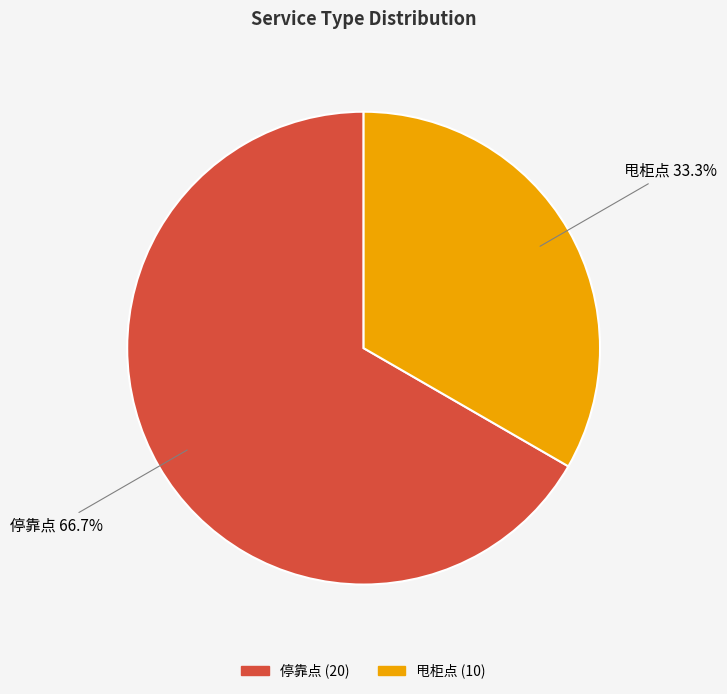

To the nearest percent, what percentage of the pie is 停靠点?

67%